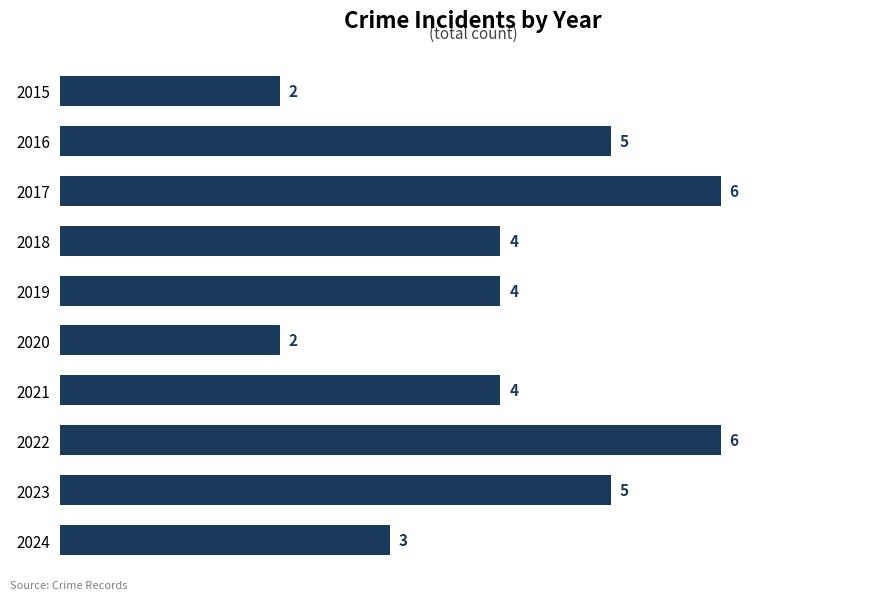

How many values are between 3 and 5?

6